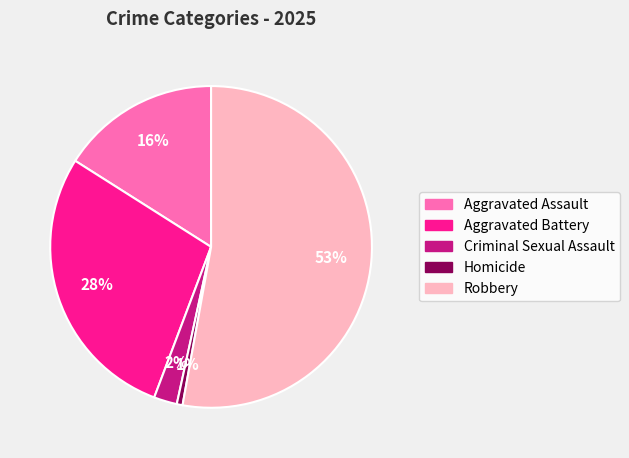

The Homicide slice represents 8% of the pie. True or false?

False